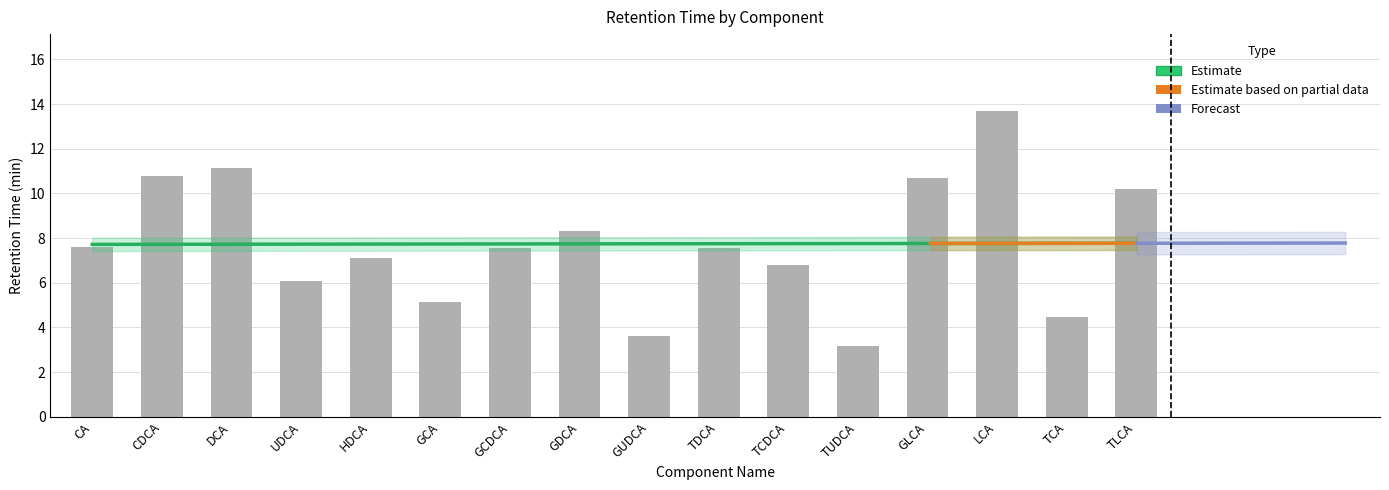

What is the greatest value displayed?

13.7